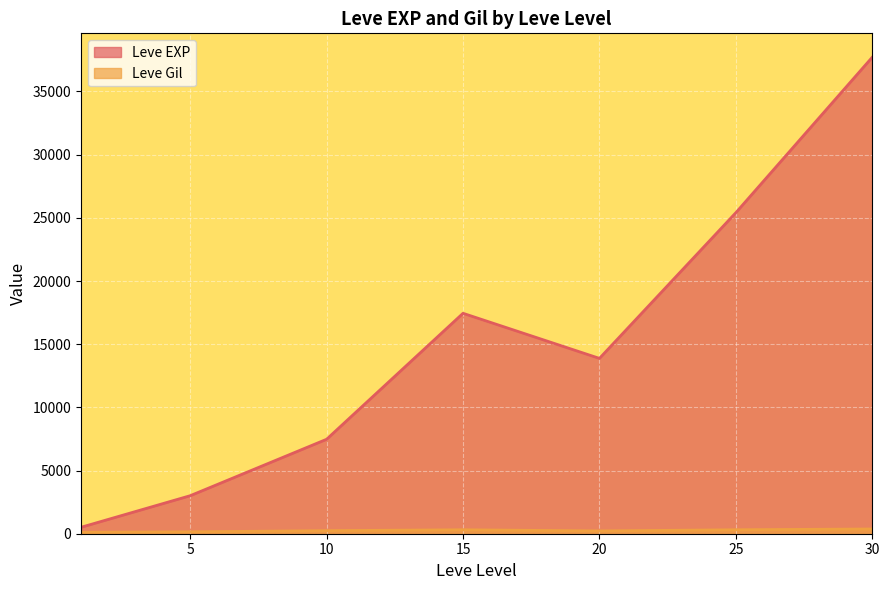

What is the greatest value displayed?

37715.0